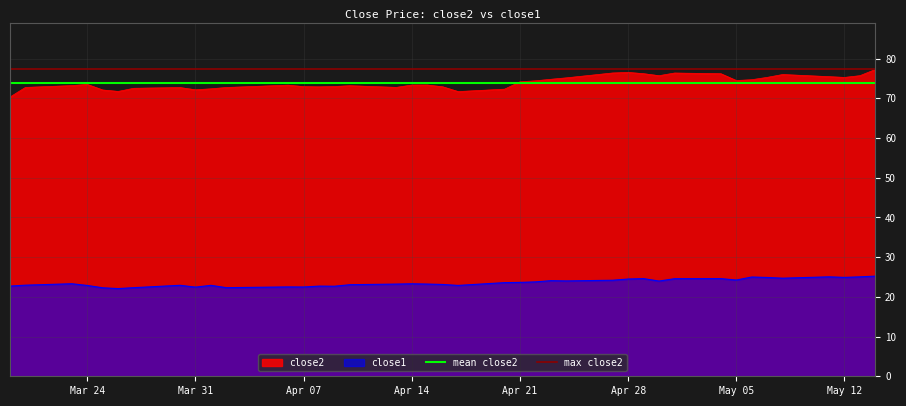

True or false: close1 and close2 intersect in this chart.

False